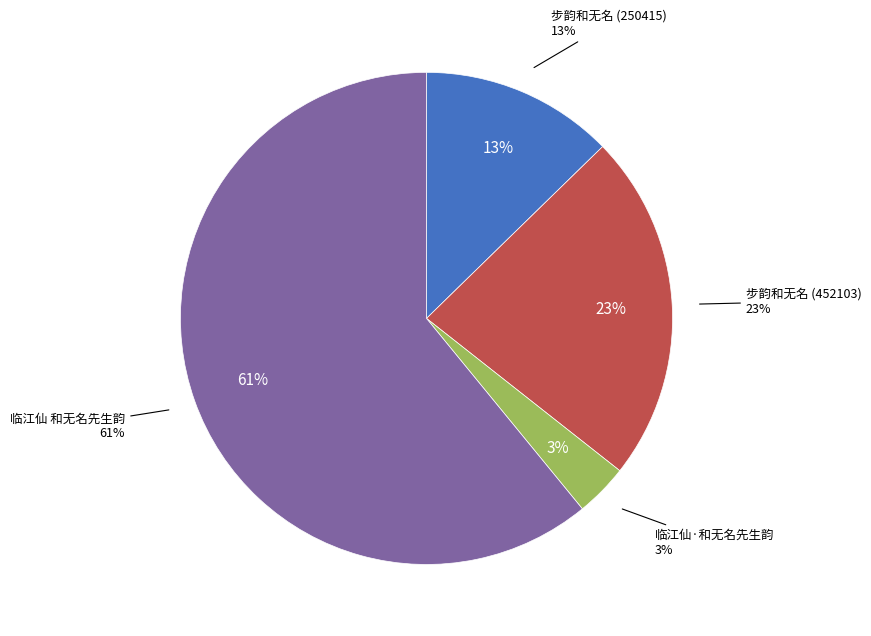

To the nearest percent, what is the average slice percentage?

25%